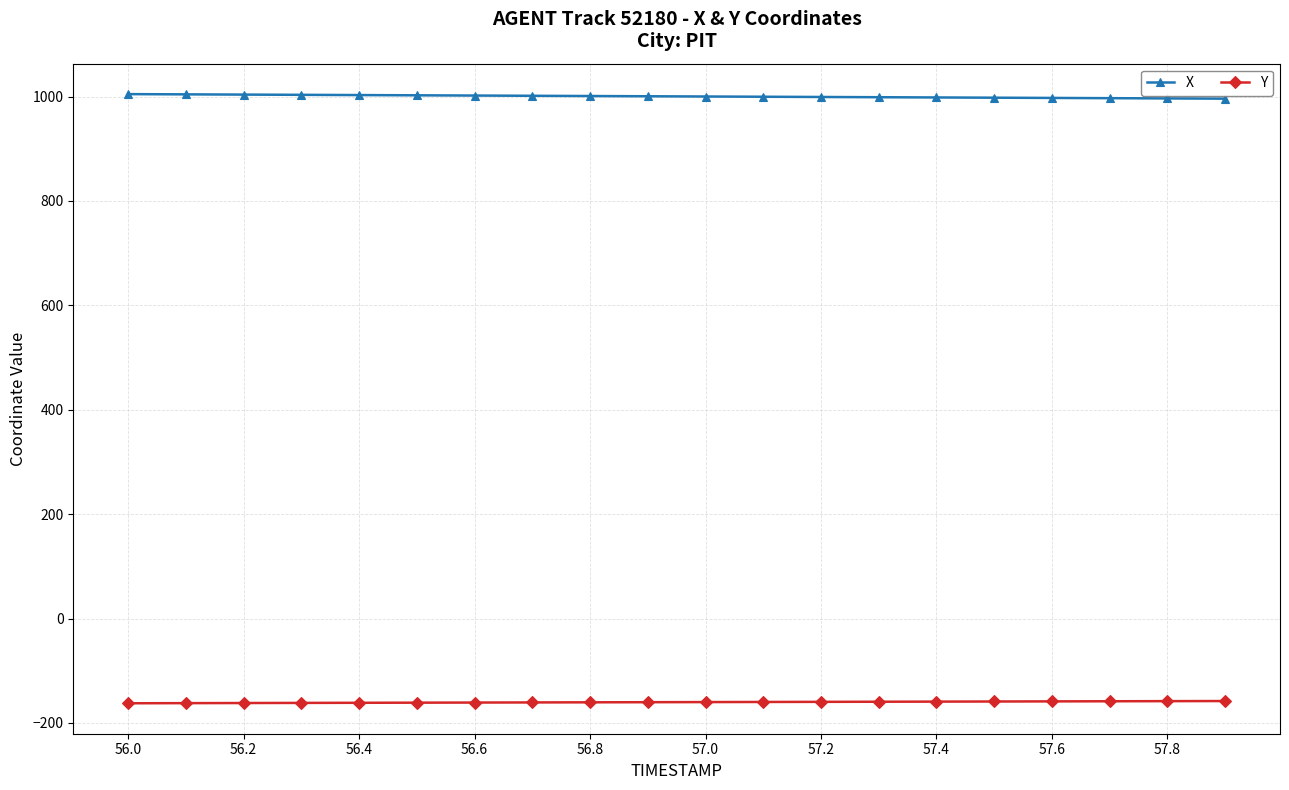

What are all the series names shown in the legend?

X, Y